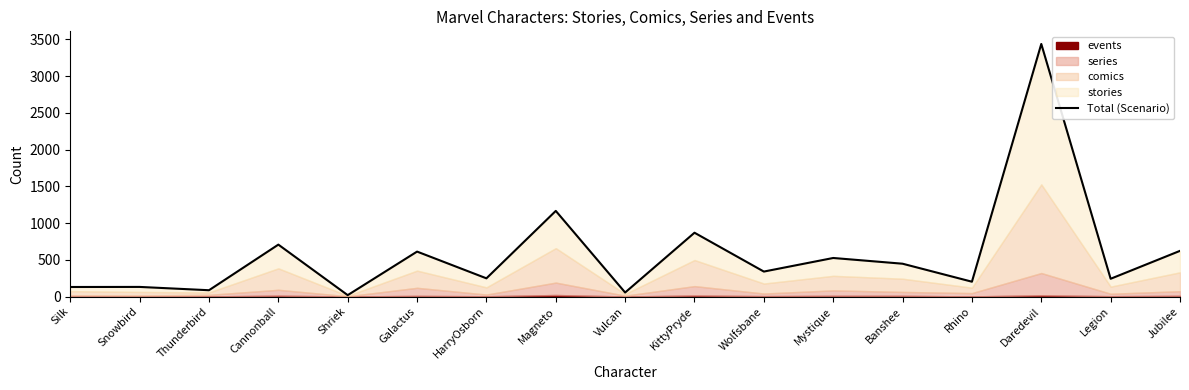

How many data points does each series have?

17